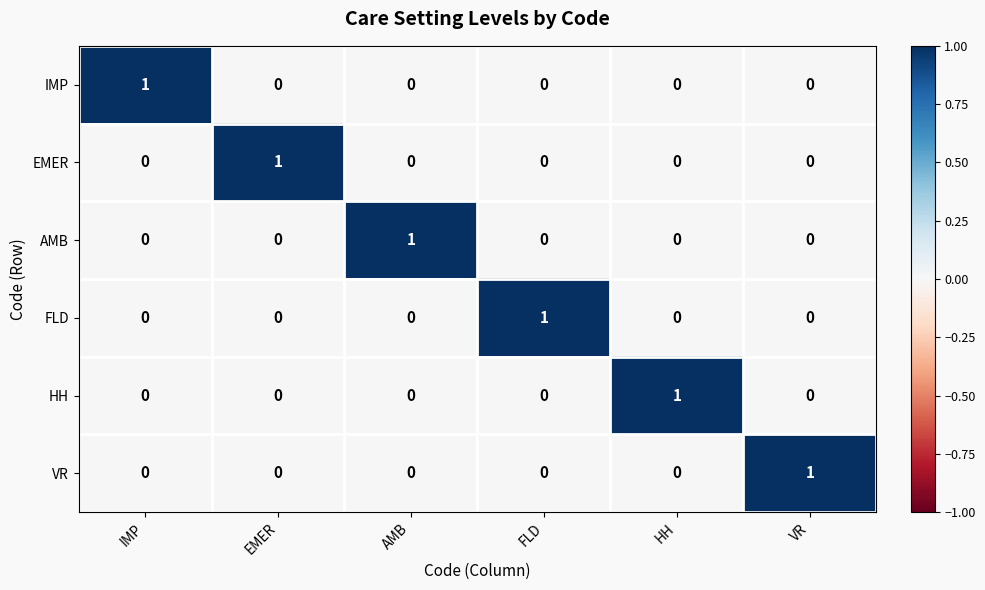

Count the VR values in the range 0 to 1.

6